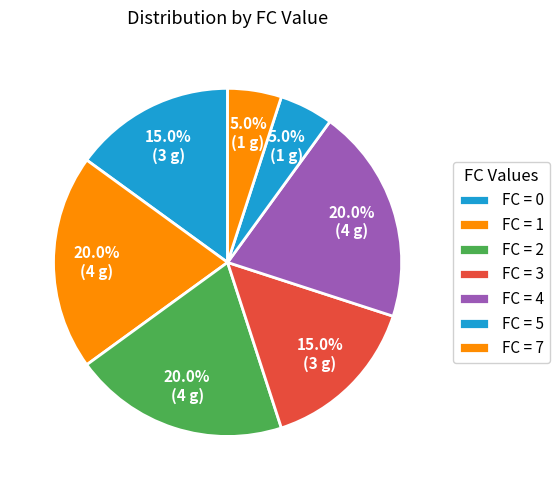

Is there a majority slice in this chart?

No